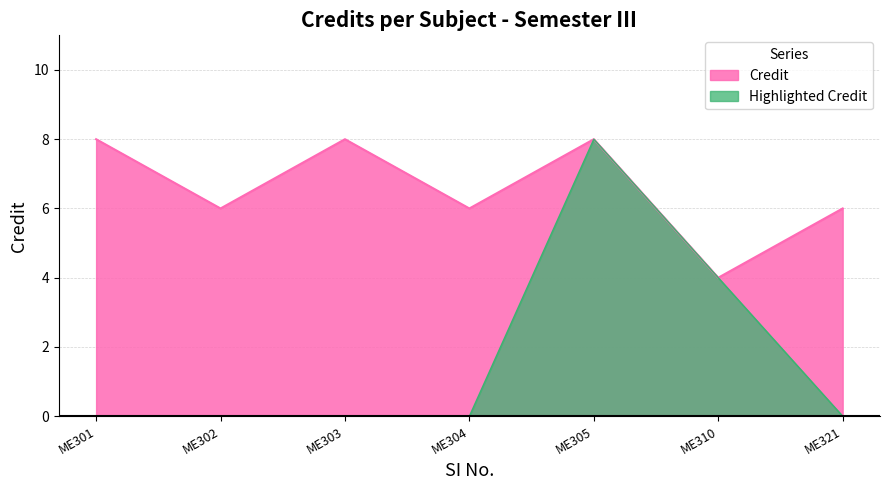

How many points are higher than both their immediate neighbors (excluding endpoints)?

2